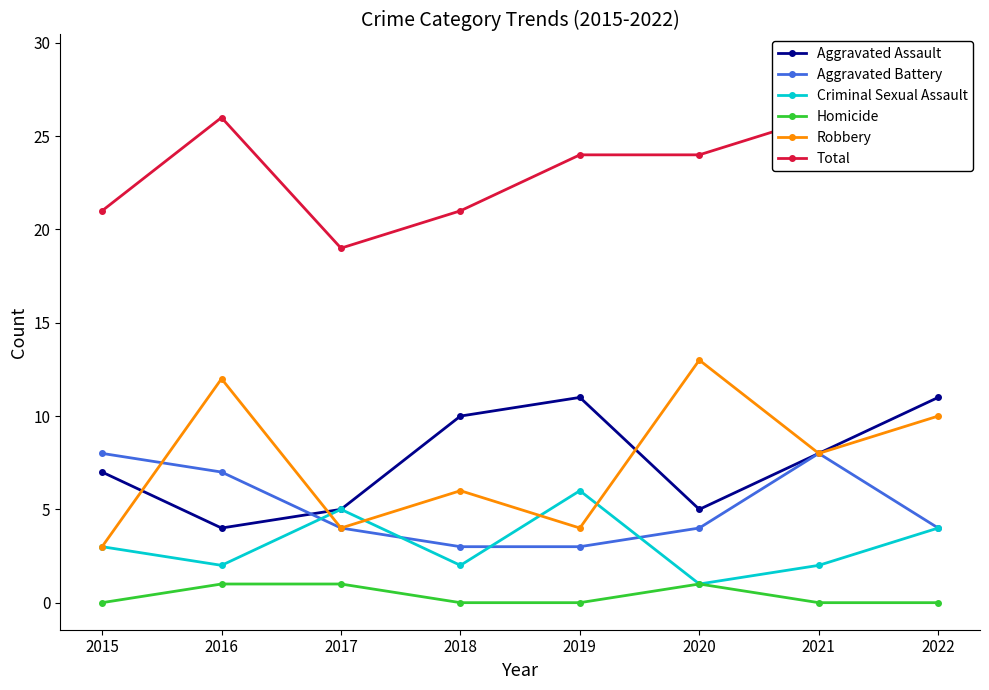

At which category is the sum across all series the highest?

2022